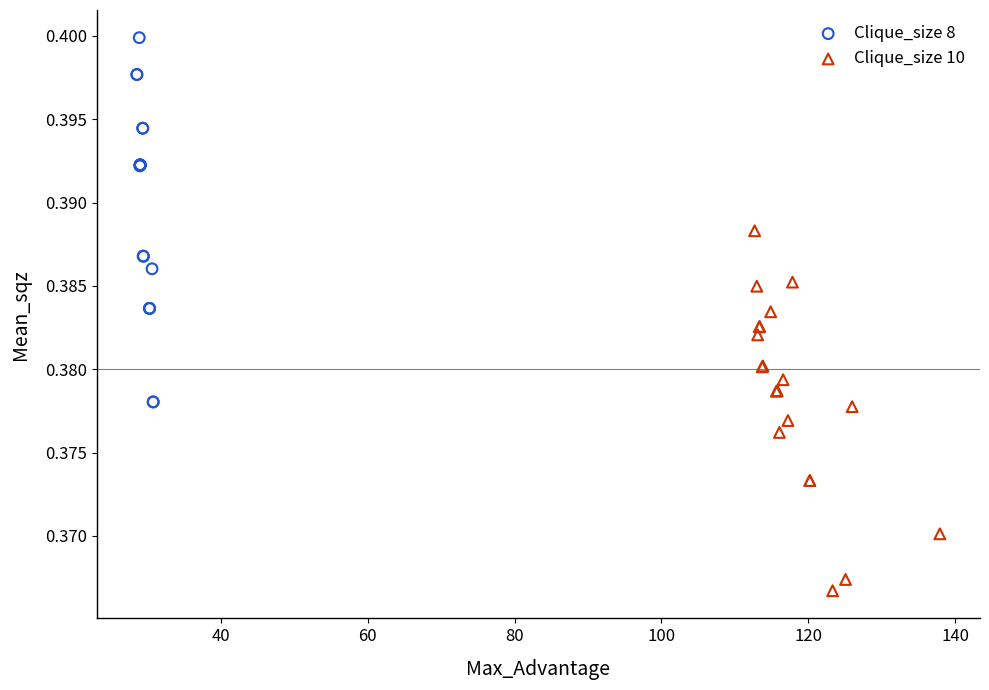

Which series contains the highest Y value?

Clique_size 8